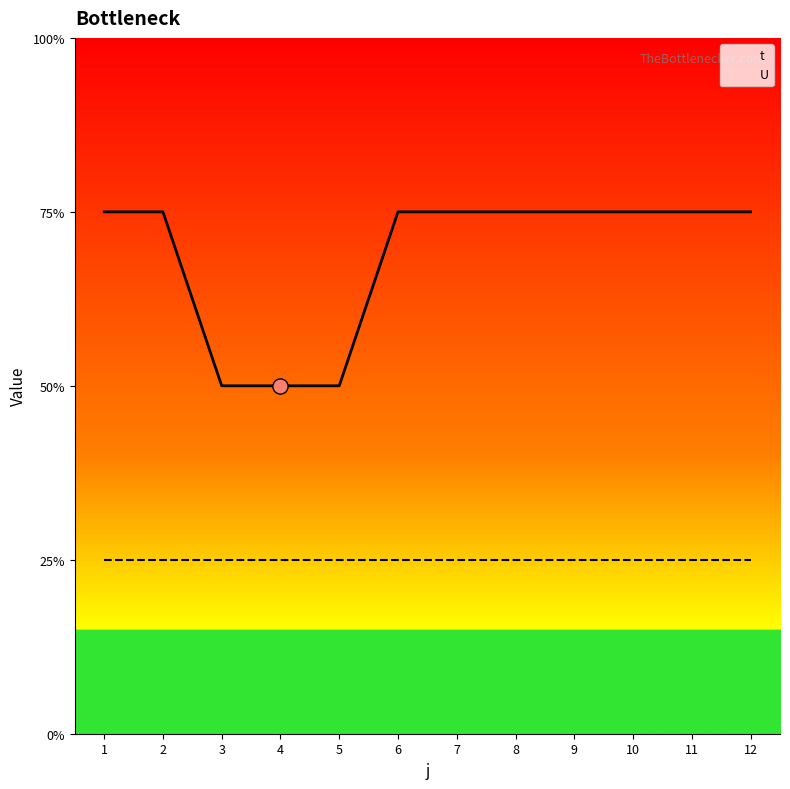

Which has a higher value, 8 or 1?

8